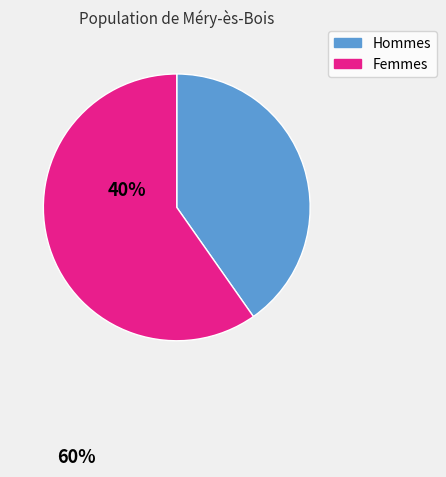

Does any single category account for the majority?

Yes